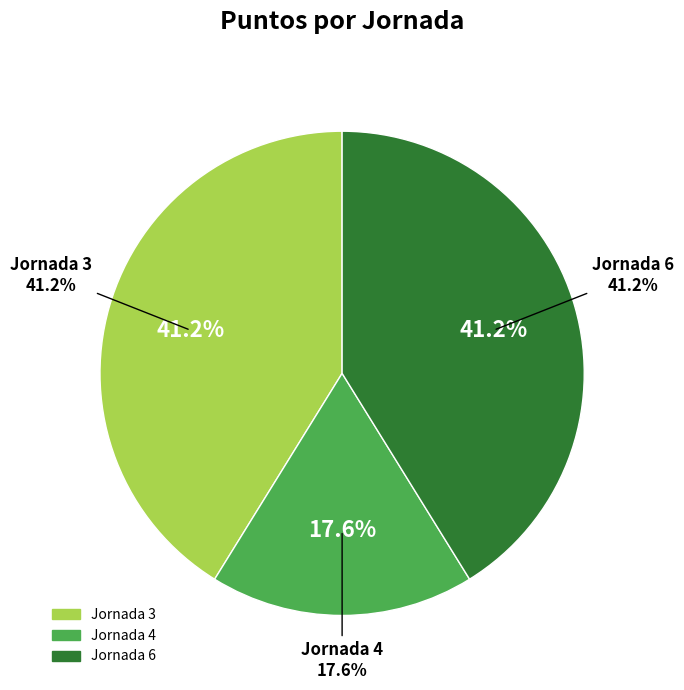

Does any single category account for the majority?

Yes